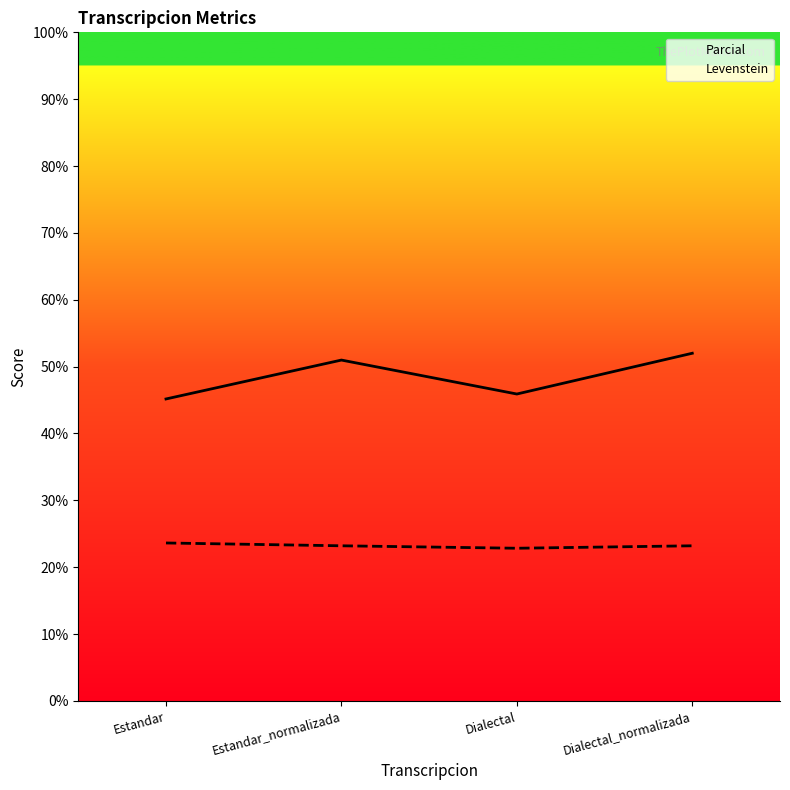

At which category is the sum across all series the highest?

Dialectal_normalizada